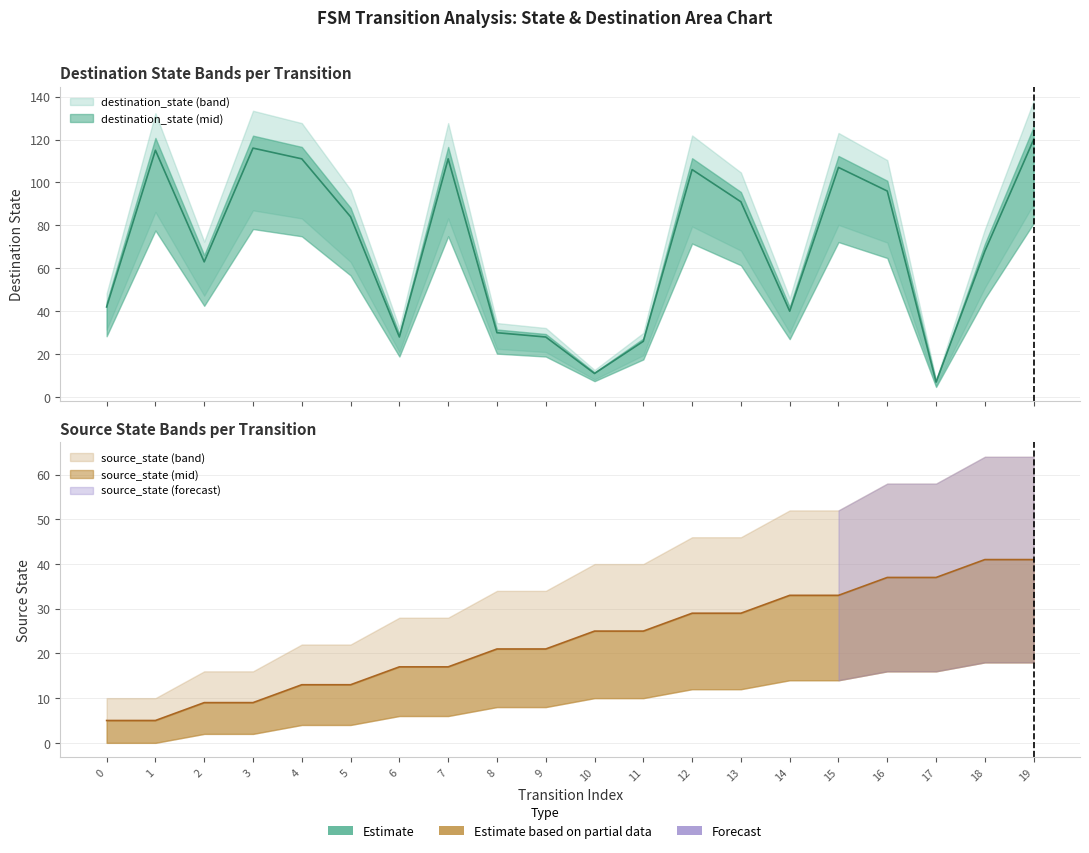

What is the total value across all series at 19?

161